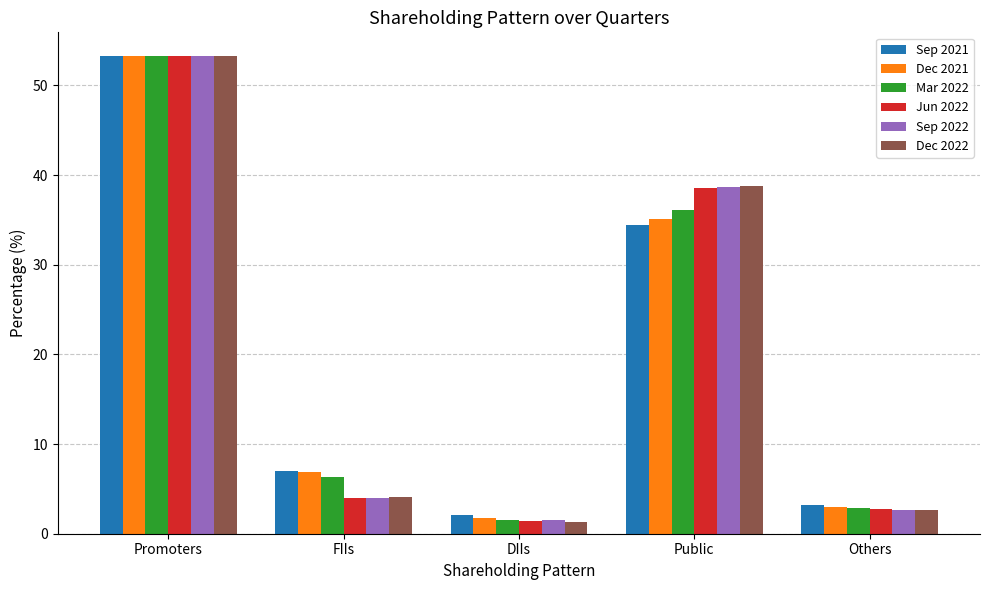

The Sep 2022 series shows 3.9 at FIIs. True or false?

True